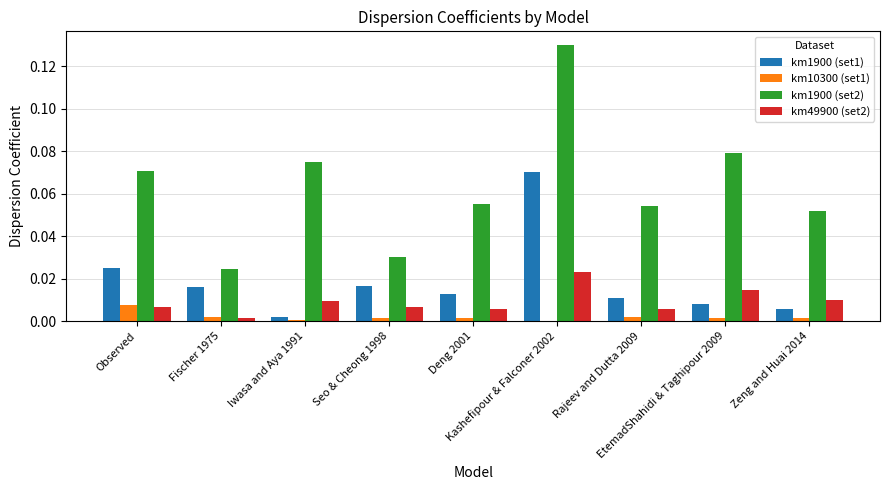

Rank the categories by km1900 (set1) value from highest to lowest.

Kashefipour & Falconer 2002, Observed, Seo & Cheong 1998, Fischer 1975, Deng 2001, Rajeev and Dutta 2009, EtemadShahidi & Taghipour 2009, Zeng and Huai 2014, Iwasa and Aya 1991